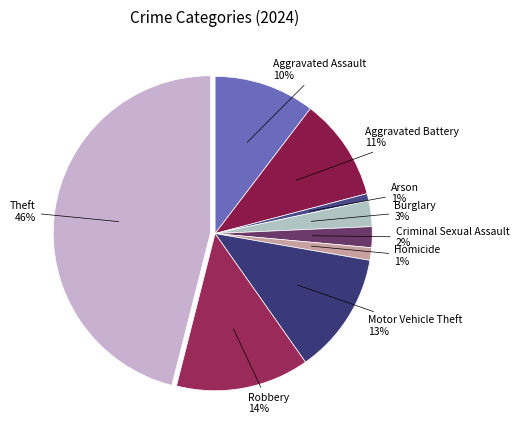

The Homicide slice represents 1% of the pie. True or false?

True